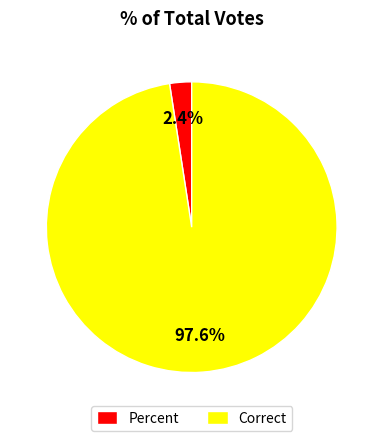

To the nearest percent, what percentage of the pie is Percent?

2%